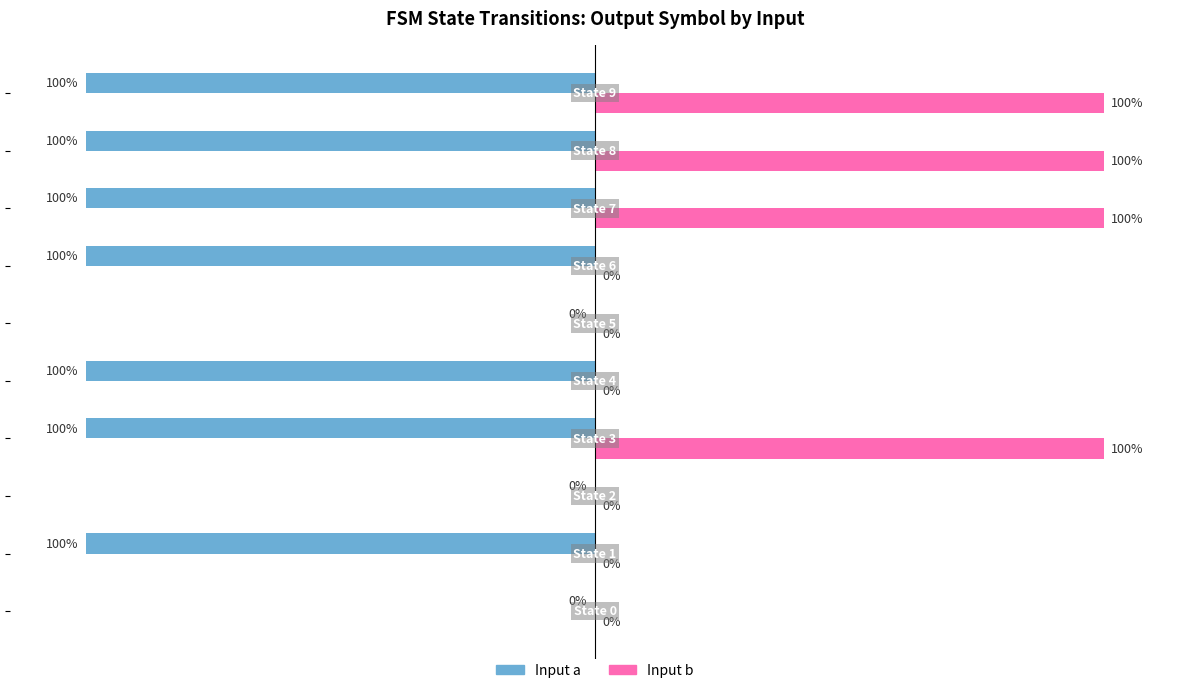

Which series has the largest total across all categories?

Input b